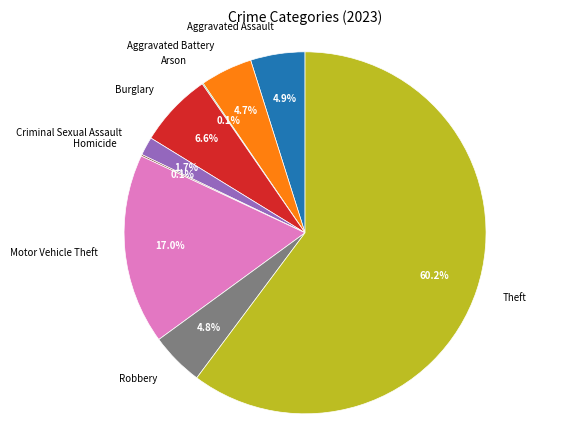

Which slice is the largest?

Theft